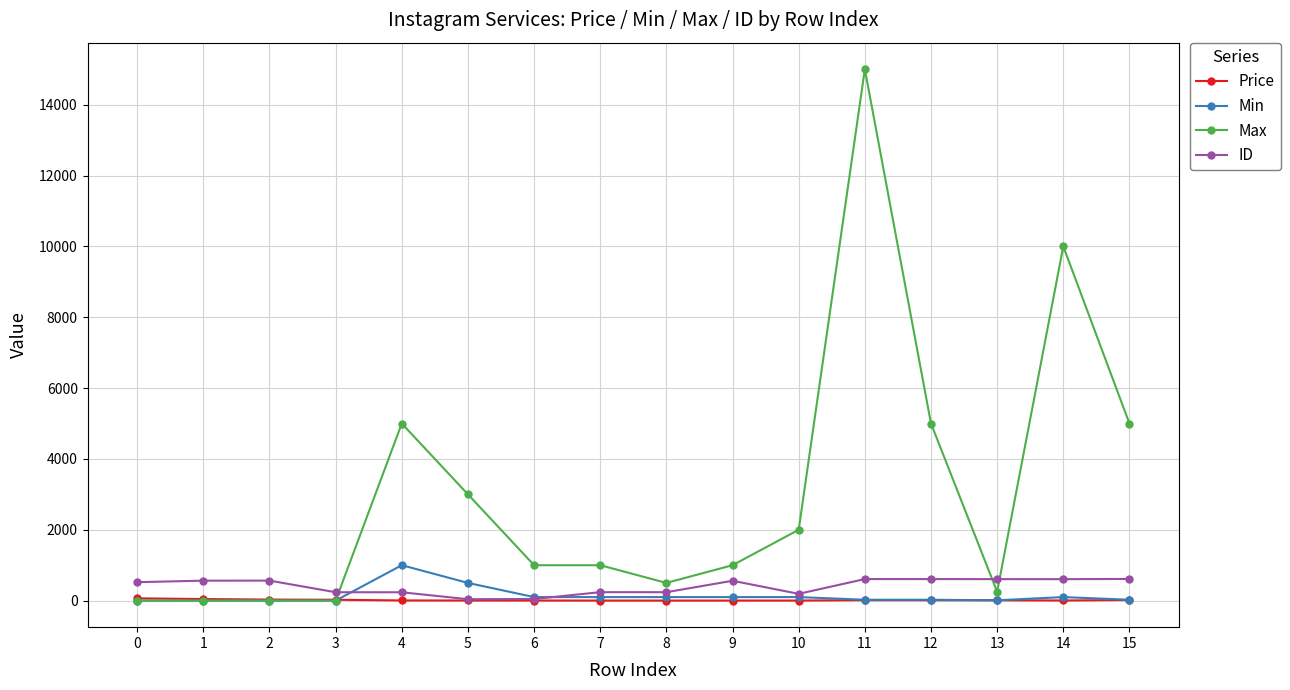

What is the greatest value displayed?

15000.0